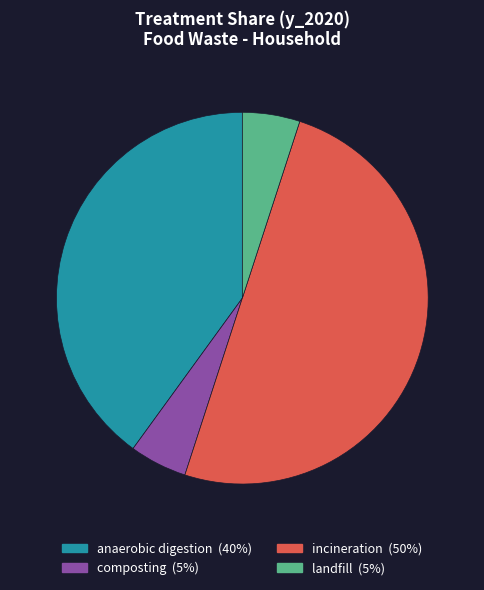

Count the number of slices in the pie.

4